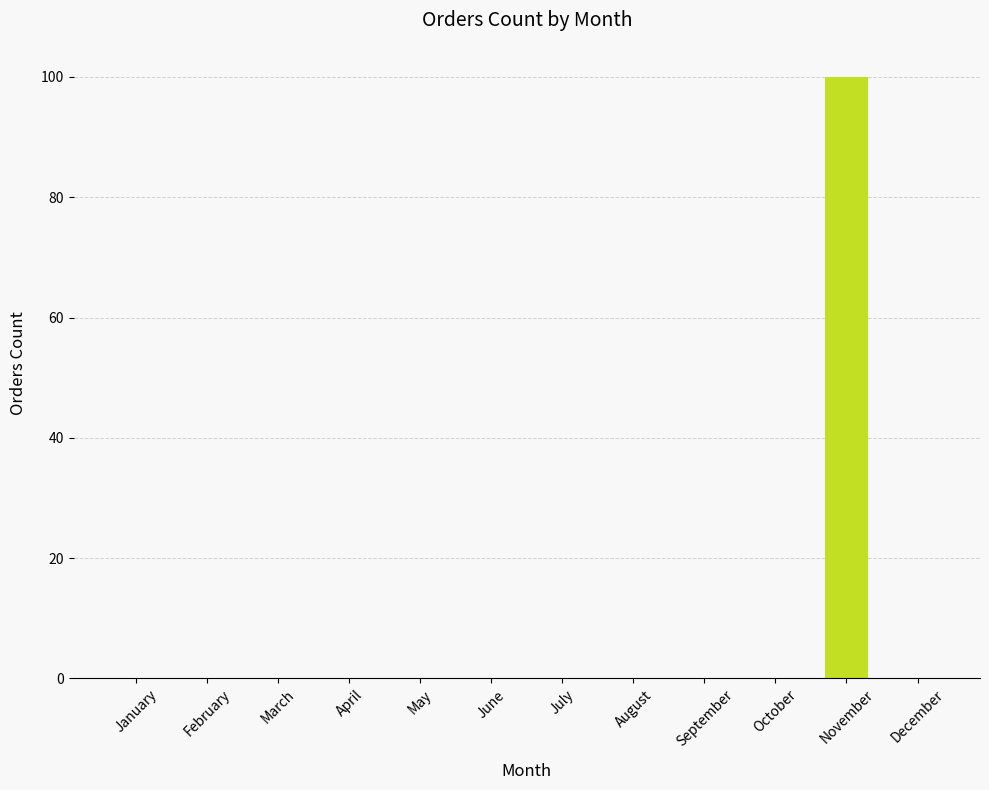

Between November and October, which is larger?

November